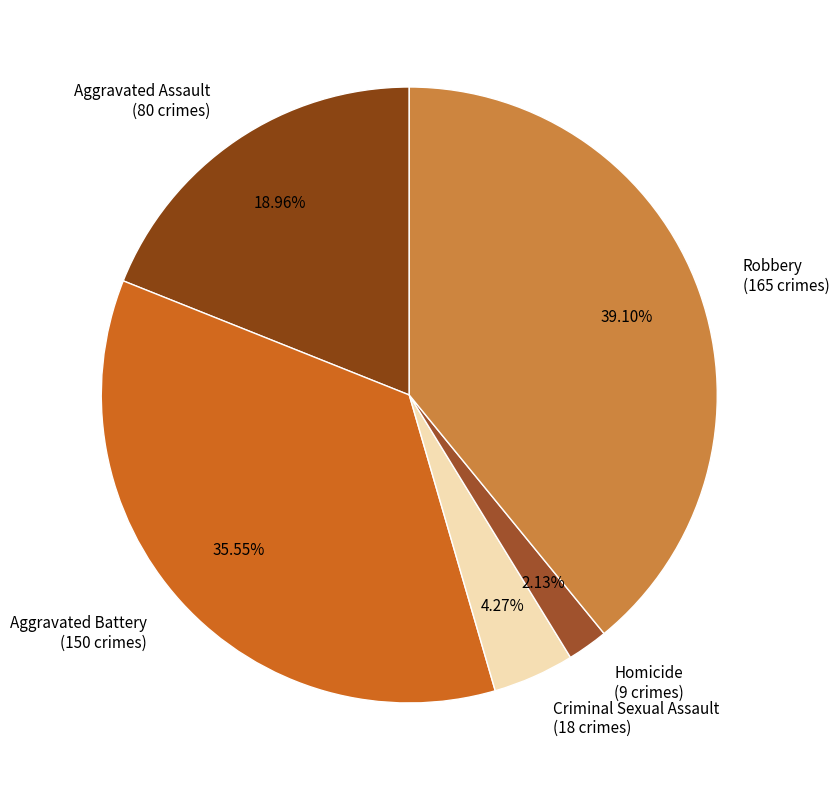

Count the number of slices in the pie.

5